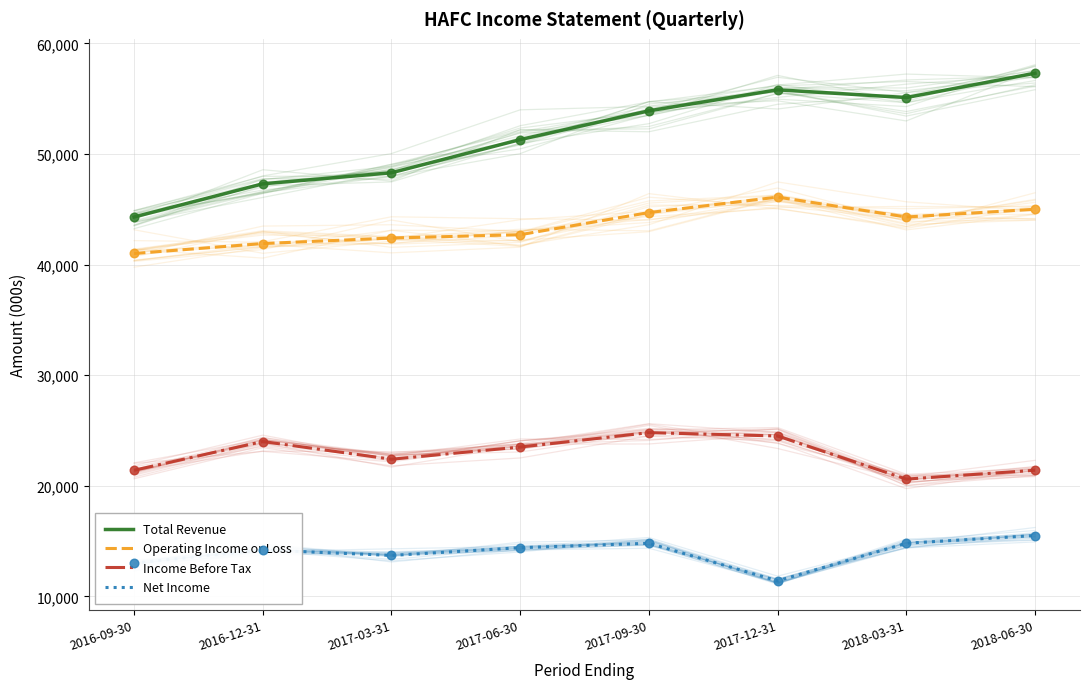

Which series has the largest total across all categories?

Total Revenue